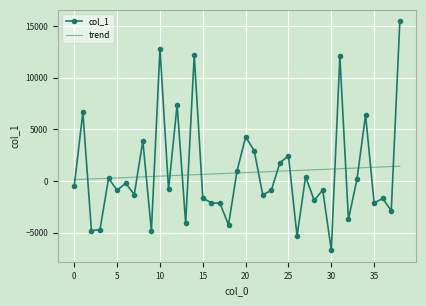

Rank the series by their maximum value, from lowest to highest.

trend, col_1